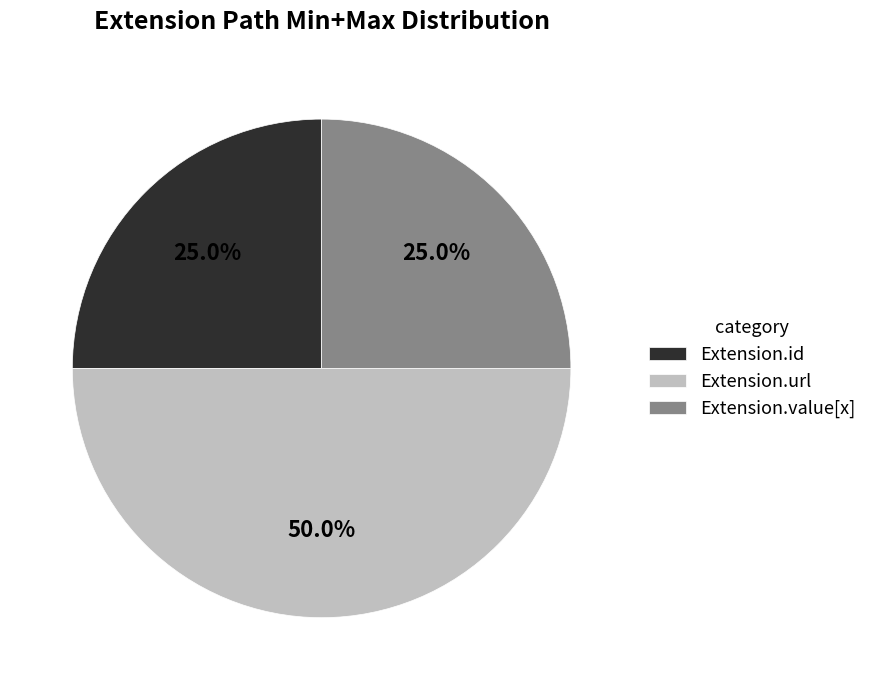

Is the sum of Extension.value[x] and Extension.url greater than half?

Yes